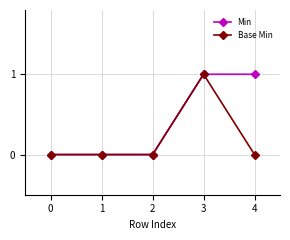

List the series in order of their overall mean, highest first.

Min, Base Min